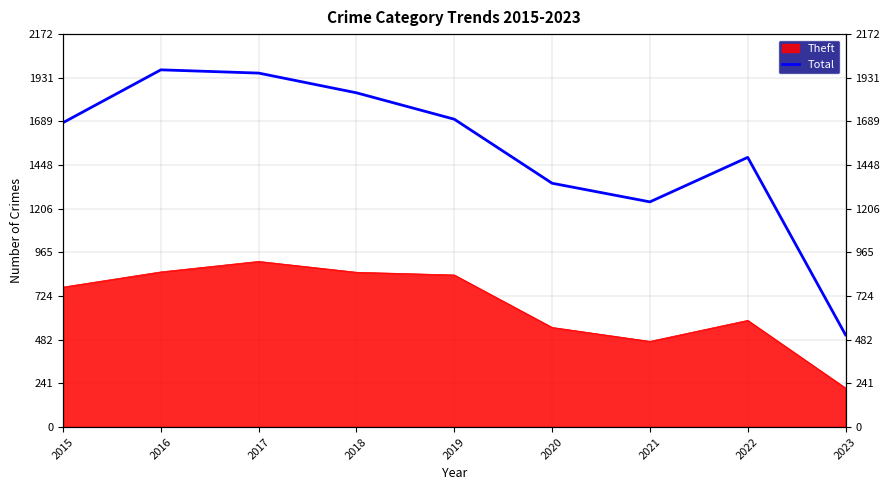

Is it true that the value at 2022 is 1004?

False